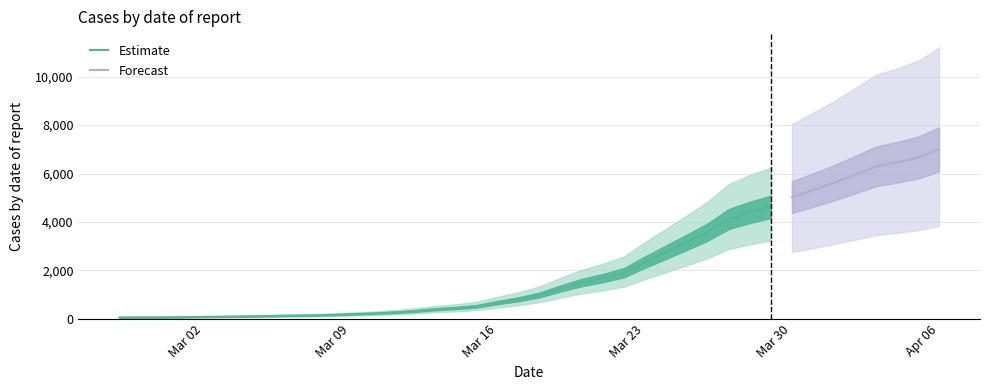

What is the change in value from 2020-03-05 to 2020-03-09?

+78